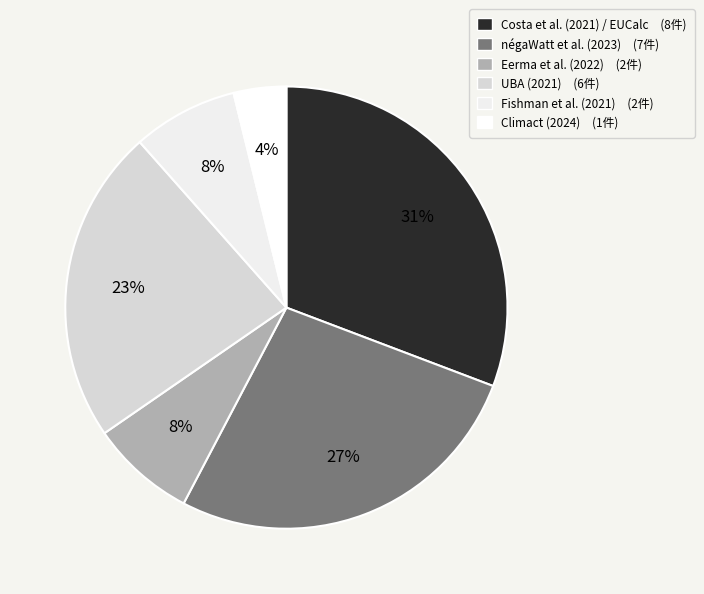

Which category has the biggest portion of the pie?

Costa et al. (2021) / EUCalc (8件)